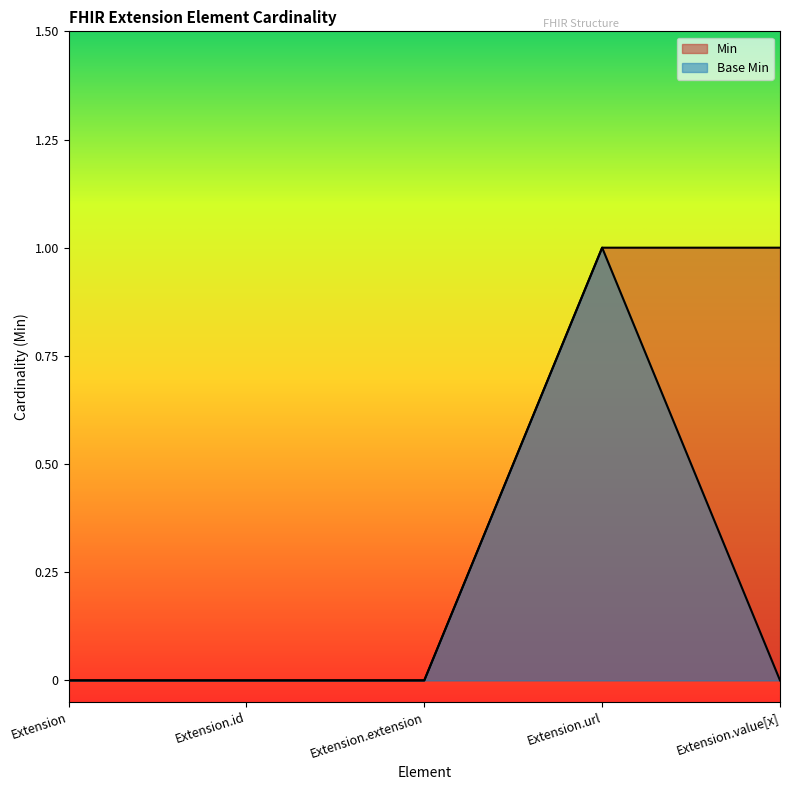

What is the difference between the maximum and minimum values in the Min series?

1